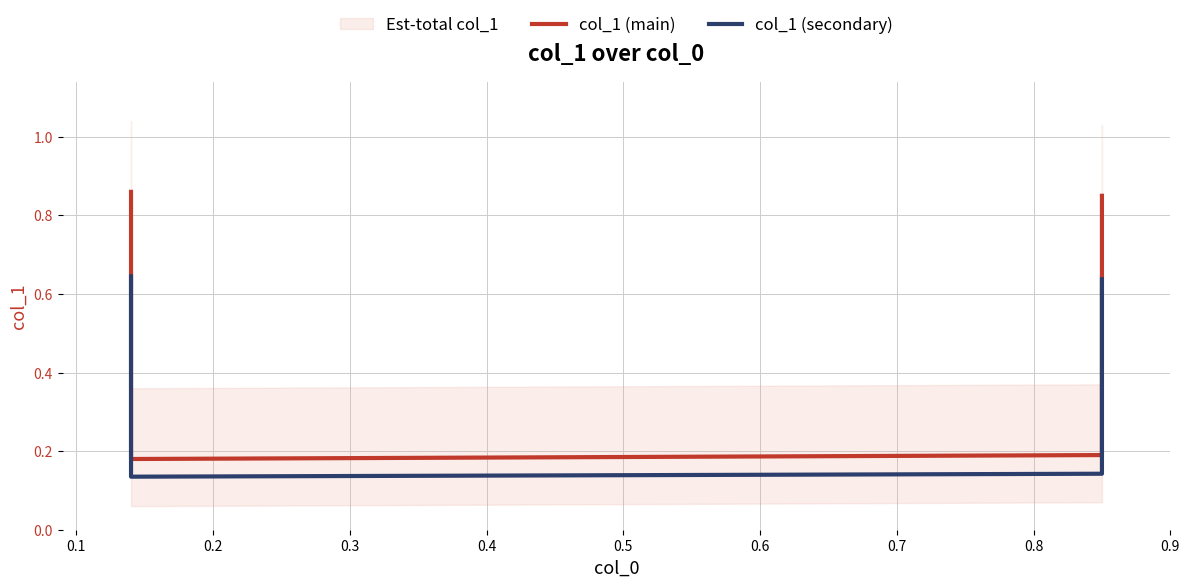

Which series has the widest spread of values?

col_1 (main)